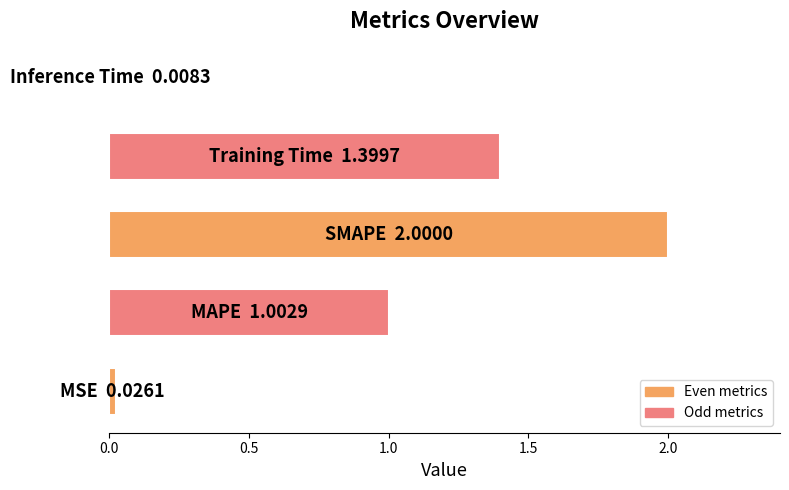

What is the greatest value displayed?

2.0